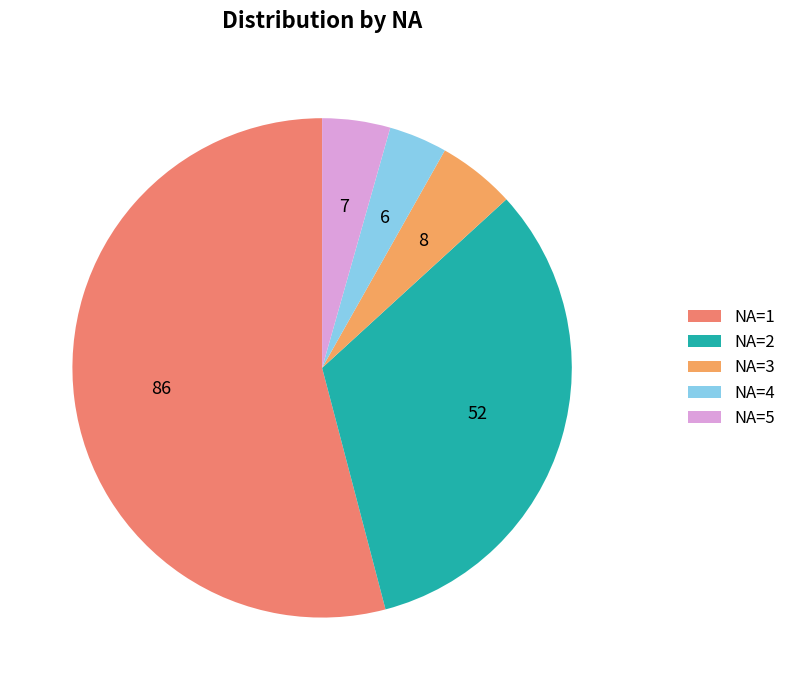

Is it true that NA=3 is 5% of the pie?

True